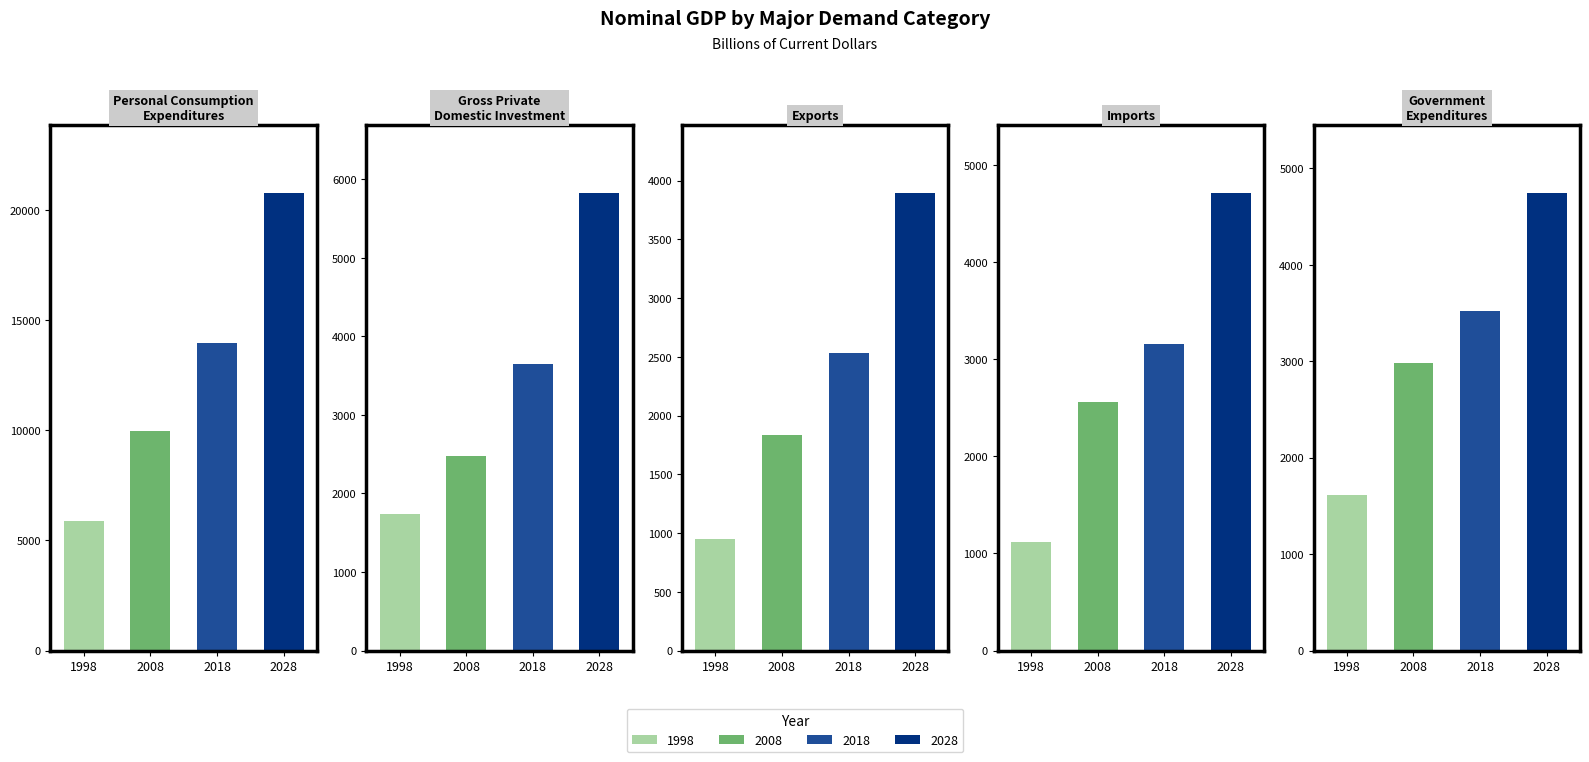

Reading left to right, list all the values displayed in this chart.

1998 (Billions): Personal Consumption
Expenditures=5877.2	Gross Private
Domestic Investment=1736.7	Exports=953.0	Imports=1115.7	Government
Expenditures=1611.6
2008 (Billions): Personal Consumption
Expenditures=9976.3	Gross Private
Domestic Investment=2477.6	Exports=1837.1	Imports=2560.1	Government
Expenditures=2982.0
2018 (Billions): Personal Consumption
Expenditures=13948.5	Gross Private
Domestic Investment=3650.1	Exports=2531.3	Imports=3156.7	Government
Expenditures=3520.8
2028 (Billions): Personal Consumption
Expenditures=20750.4	Gross Private
Domestic Investment=5822.0	Exports=3891.0	Imports=4711.5	Government
Expenditures=4741.3